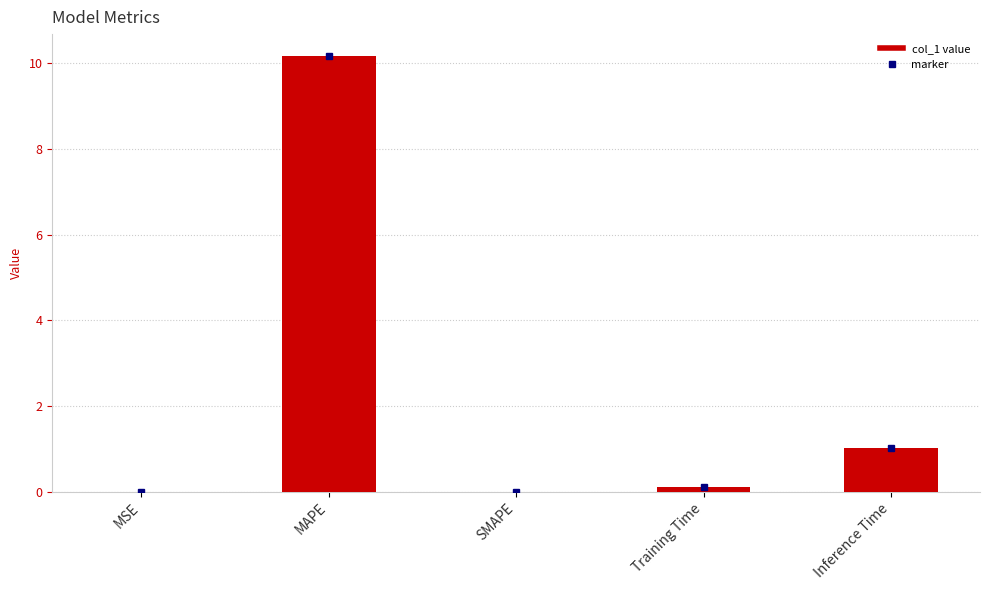

What is the sum of all values?

11.3